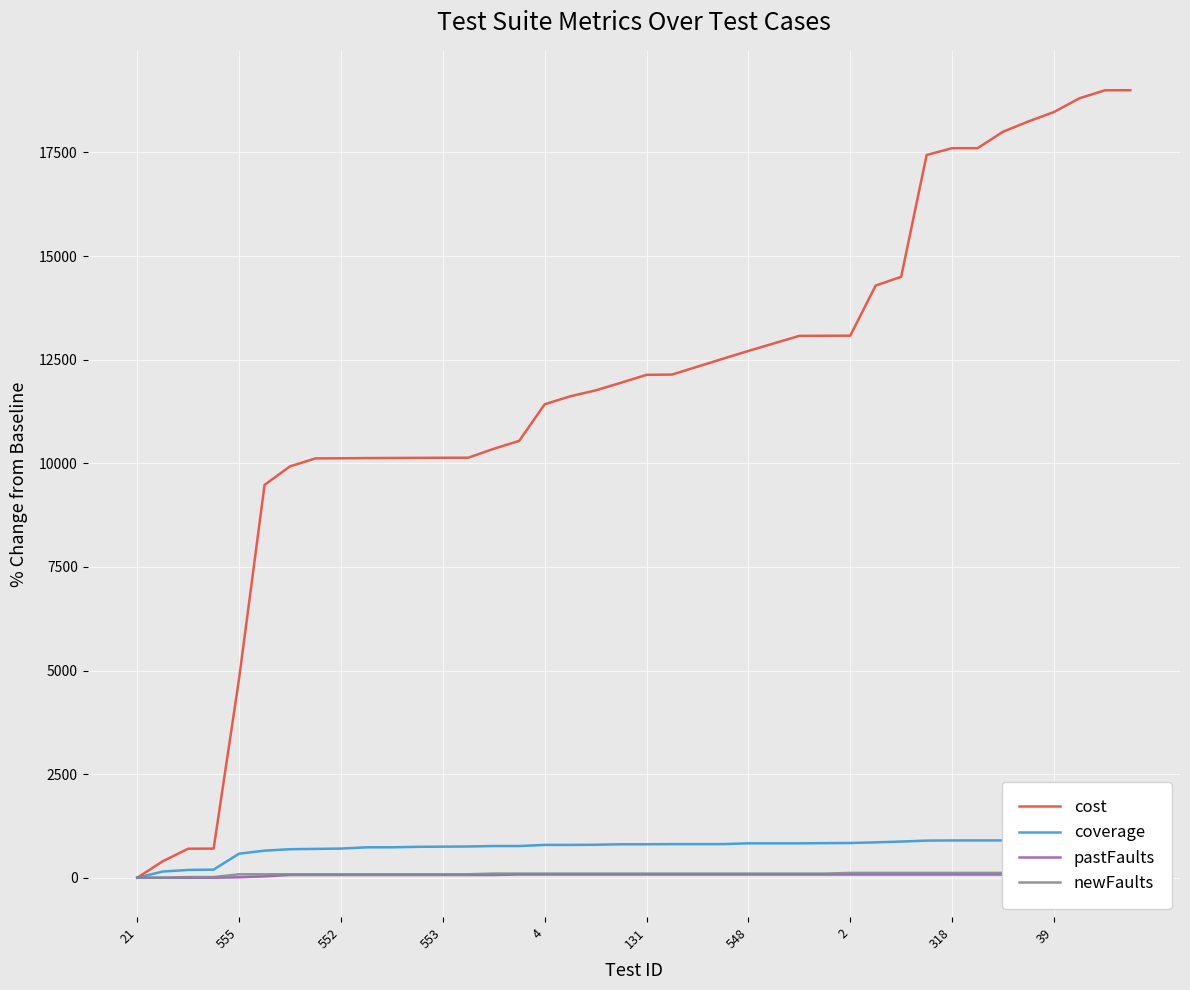

Is it true that cost equals 17995.5 at 552?

False